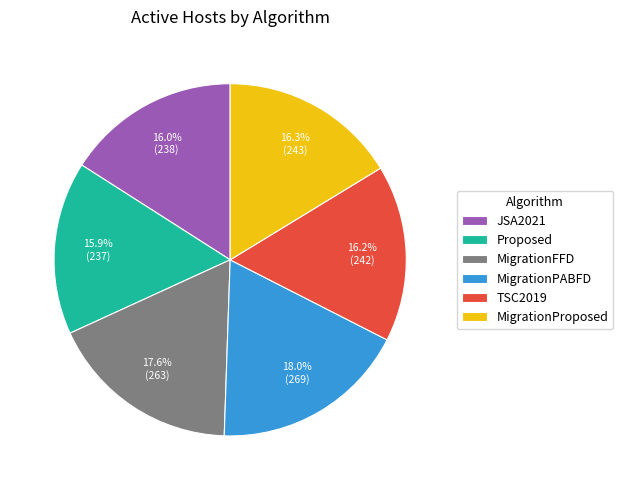

Is it true that TSC2019 is 16% of the pie?

True